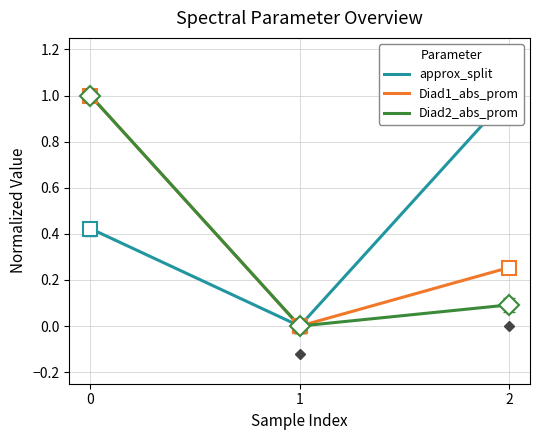

What is the difference between the maximum and minimum values in the Diad2_abs_prom series?

1.0